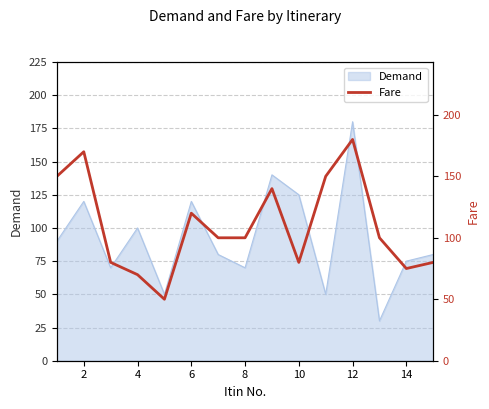

Which category has the highest value in the Demand series?

12